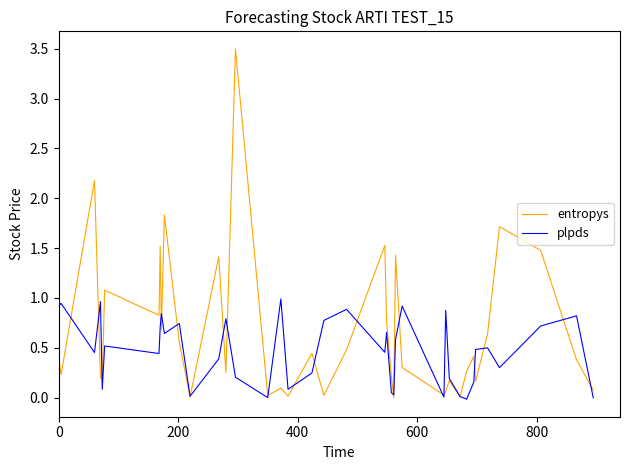

What is the sum of all plpds values?

18.4